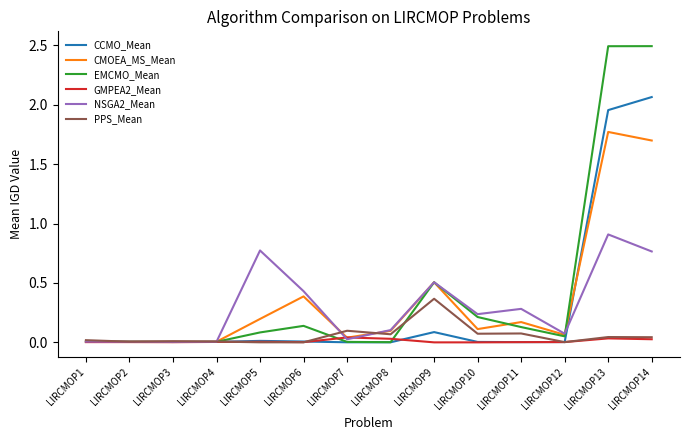

At how many categories does at least one series exceed 1?

2